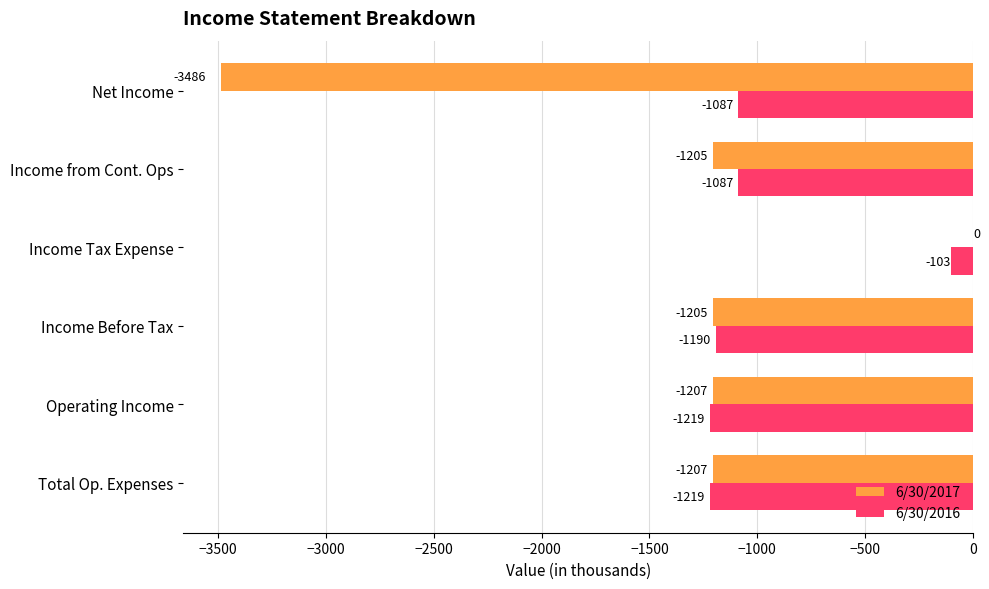

What is the sum of the 6/30/2017 values at Net Income and Operating Income?

-4693.0